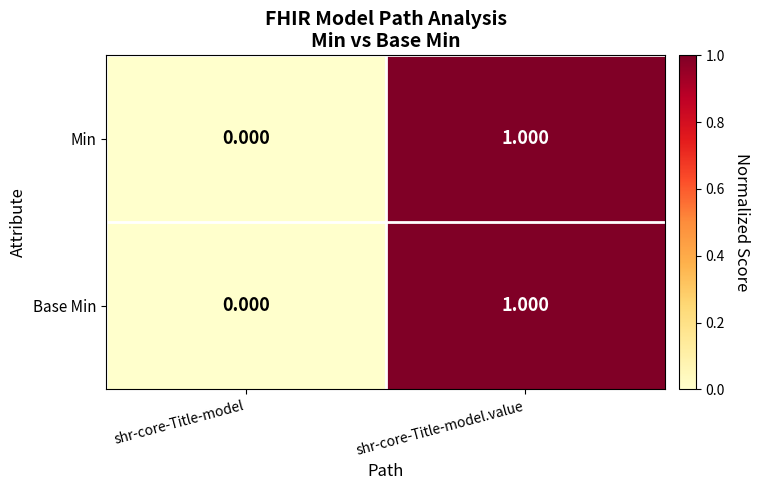

How many data points does each series have?

2